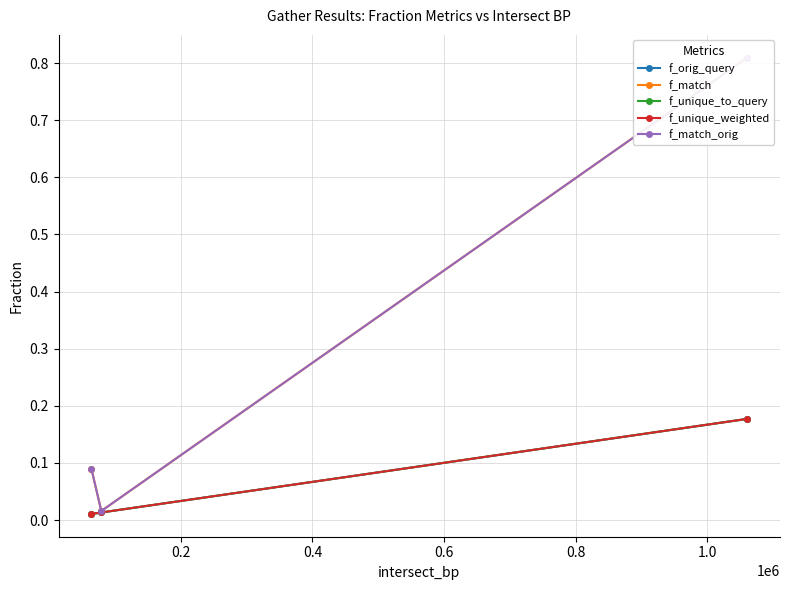

What is the difference between the second highest and minimum values in the f_match series?

0.1